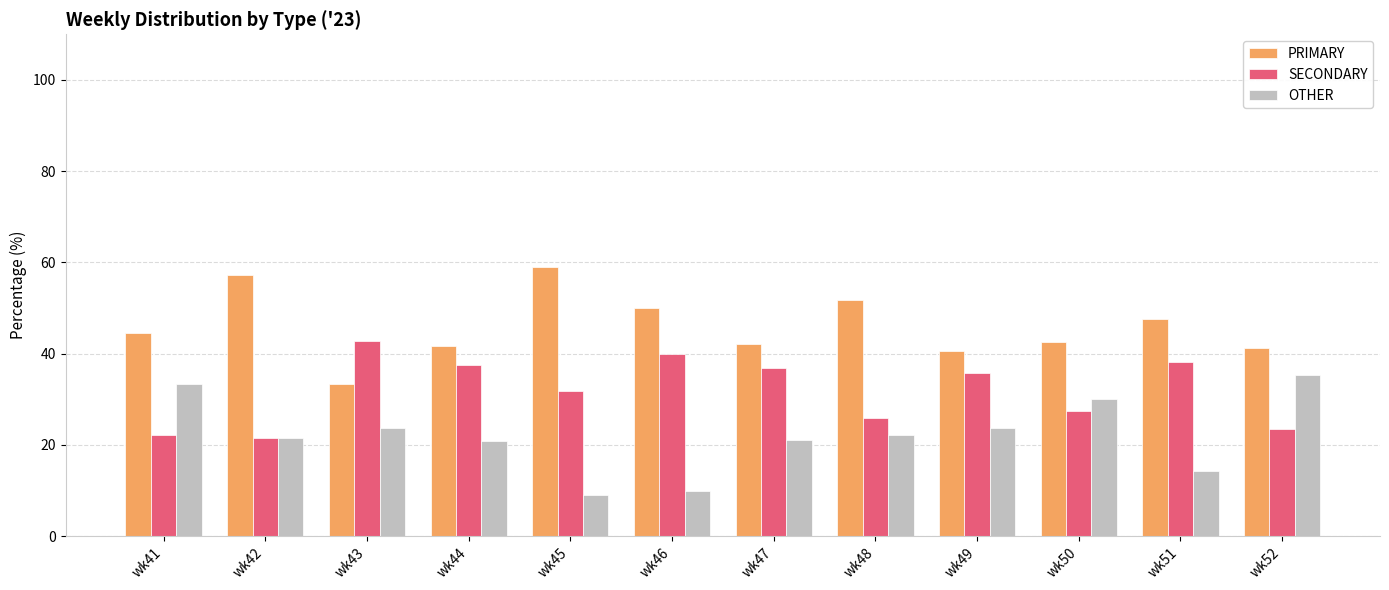

What is the difference between the maximum and minimum values in the PRIMARY series?

25.8